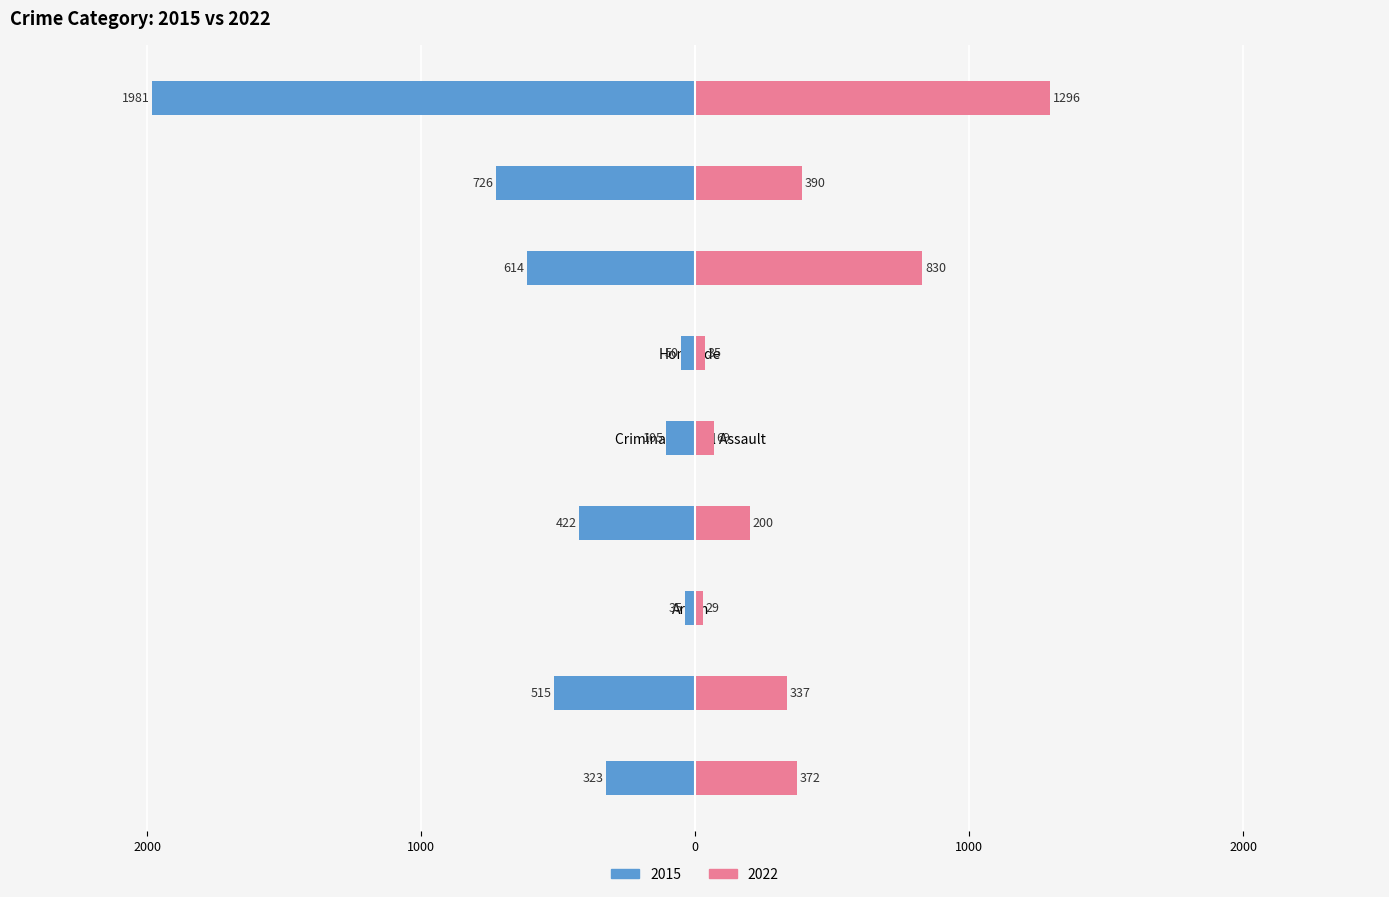

At which label is 2022 closest to 662?

Motor Vehicle Theft